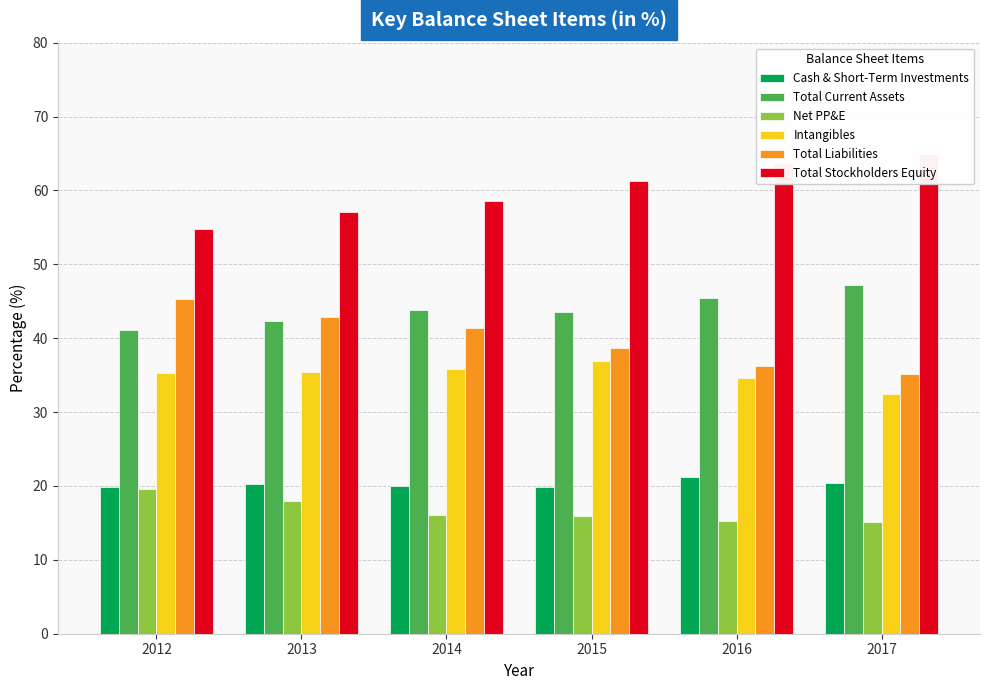

What is the difference between the maximum and minimum values in the Total Stockholders Equity series?

10.2